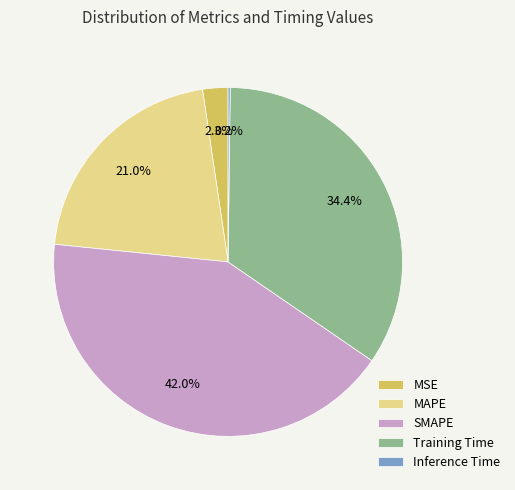

Is it true that MSE is 2% of the pie?

True